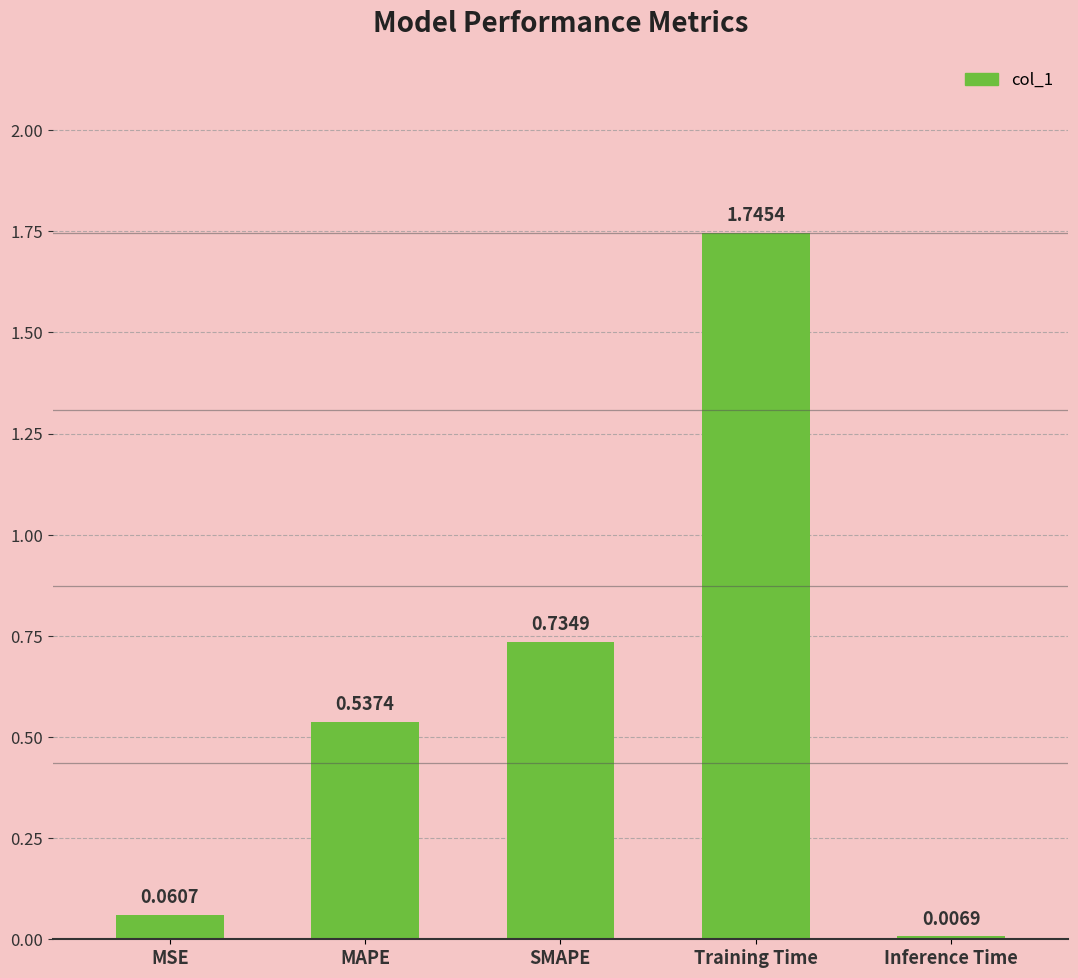

Rank the categories by value from lowest to highest.

Inference Time, MSE, MAPE, SMAPE, Training Time